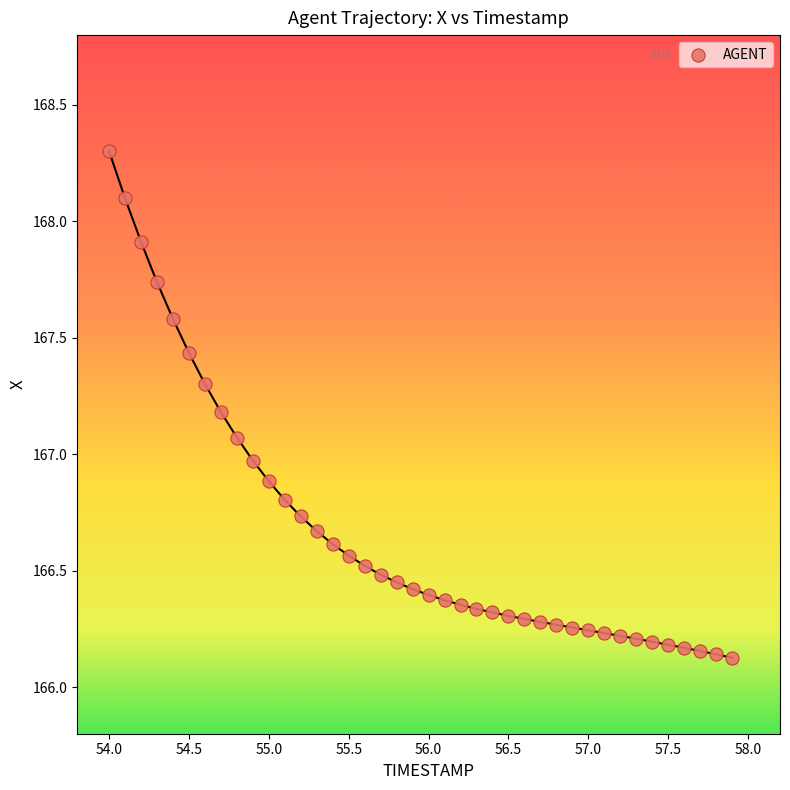

What is the range of Y values (max minus min)?

2.2